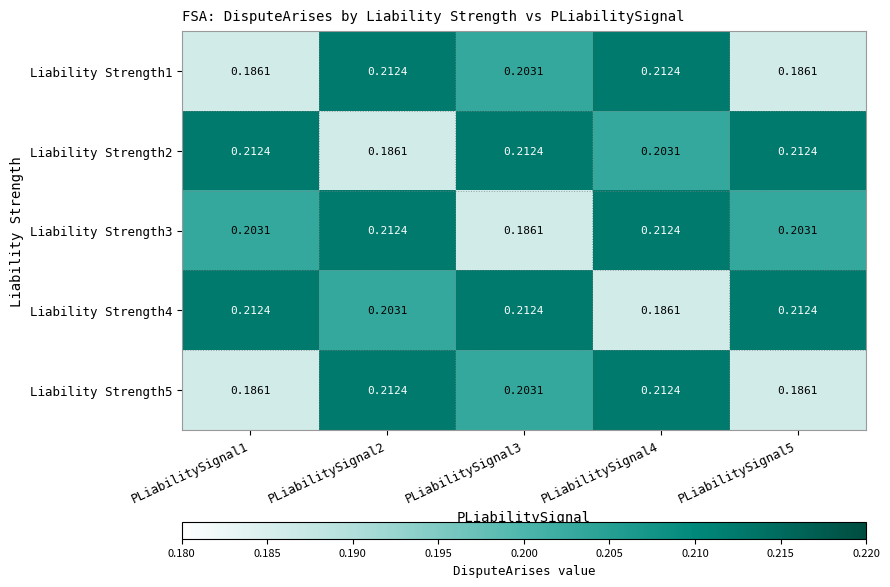

Count the number of data series in this chart.

5